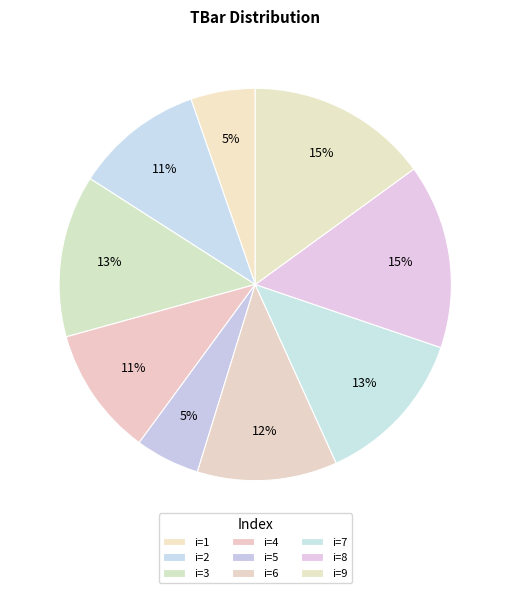

How many slices are in this pie chart?

9